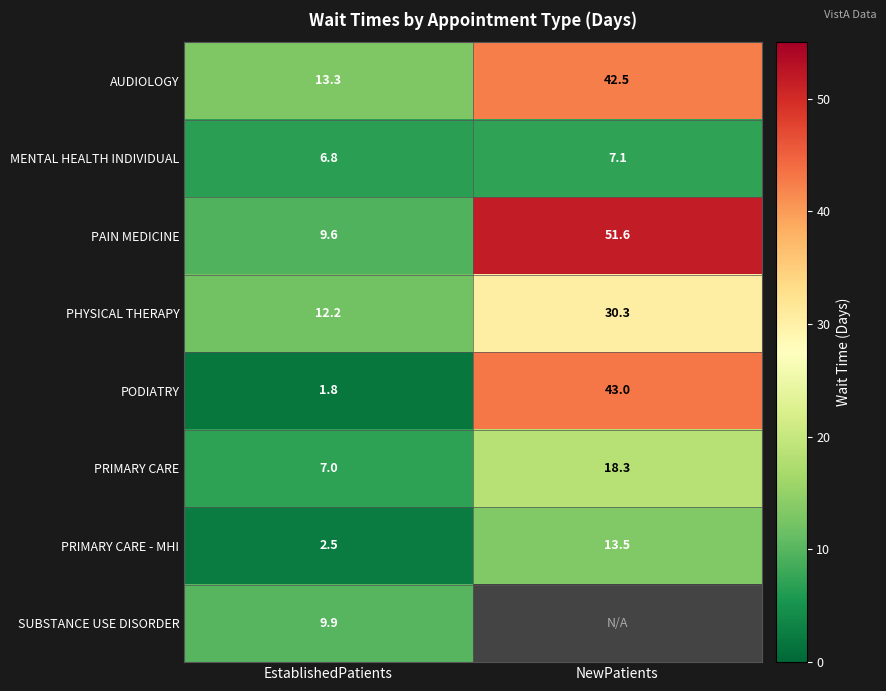

True or false: PODIATRY has a value of 58.7 at NewPatients.

False